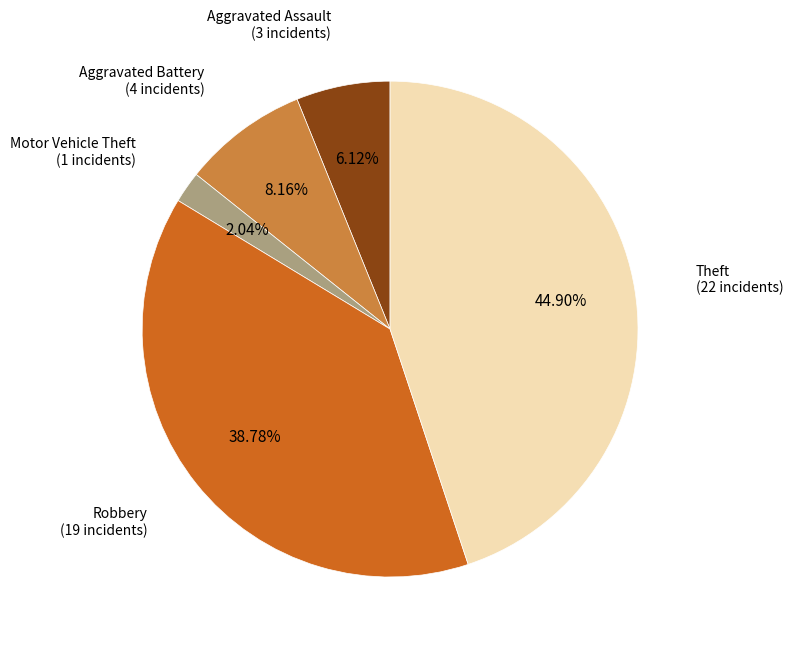

Which slice is the largest?

Theft